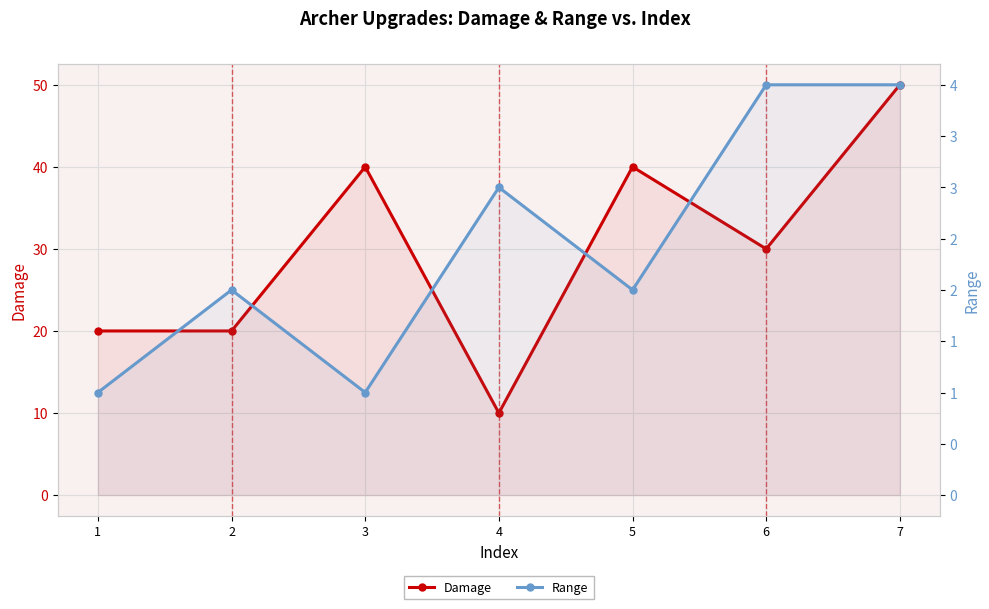

In Damage, how many points are higher than both neighbors (excluding endpoints)?

2